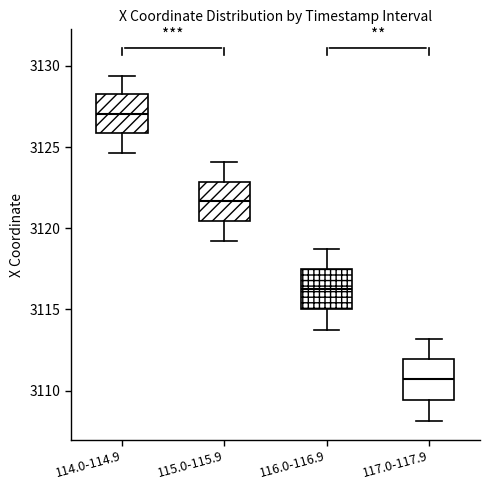

Reading left to right, transcribe this box plot: for each box, give where its median line is, the range the box spans, and where its two whiskers end, as read against the y-axis. The values are not printed on the chart, so give them approximately, as read against the axis.

114.0-114.9: median 3127.0, box 3126.0 to 3128.0, whiskers 3124.5 to 3129.5
115.0-115.9: median 3121.5, box 3120.5 to 3123.0, whiskers 3119.0 to 3124.0
116.0-116.9: median 3116.0, box 3115.0 to 3117.5, whiskers 3114.0 to 3118.5
117.0-117.9: median 3110.5, box 3109.5 to 3112.0, whiskers 3108.0 to 3113.0